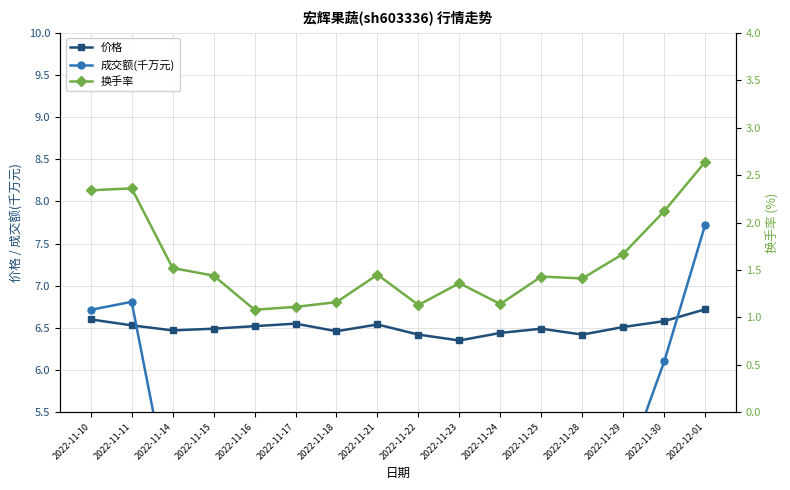

What is the sum of the 价格 values at 2022-11-11 and 2022-11-16?

13.1